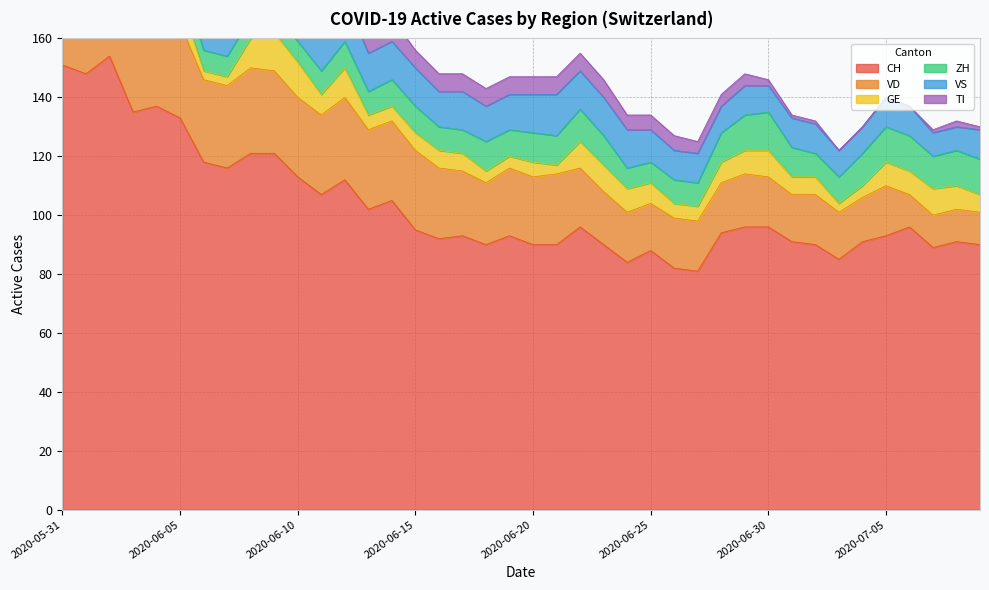

What is the approximate value of VD at 2020-06-06?

28